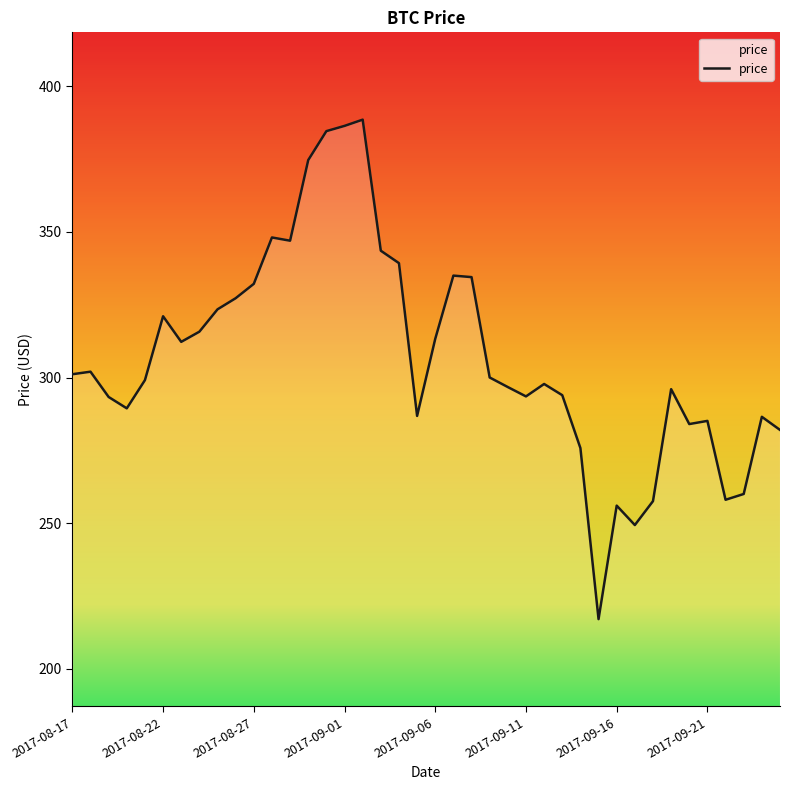

What is the maximum value shown in the chart?

388.6